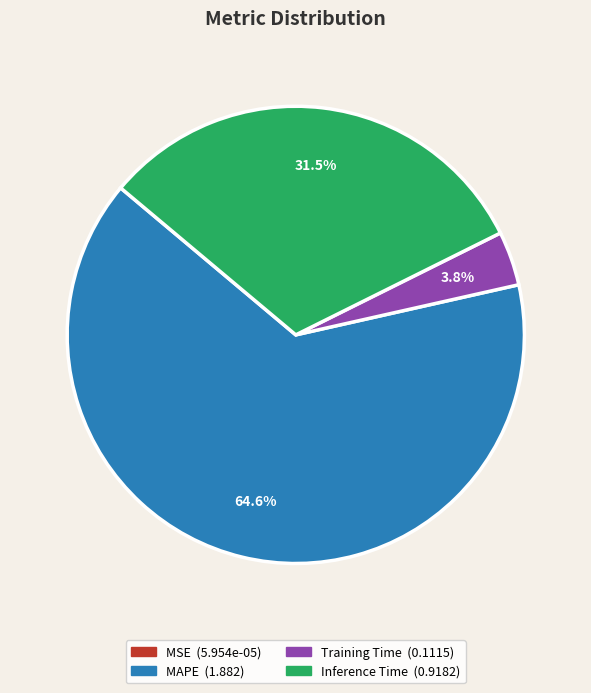

Does any single category account for the majority?

Yes